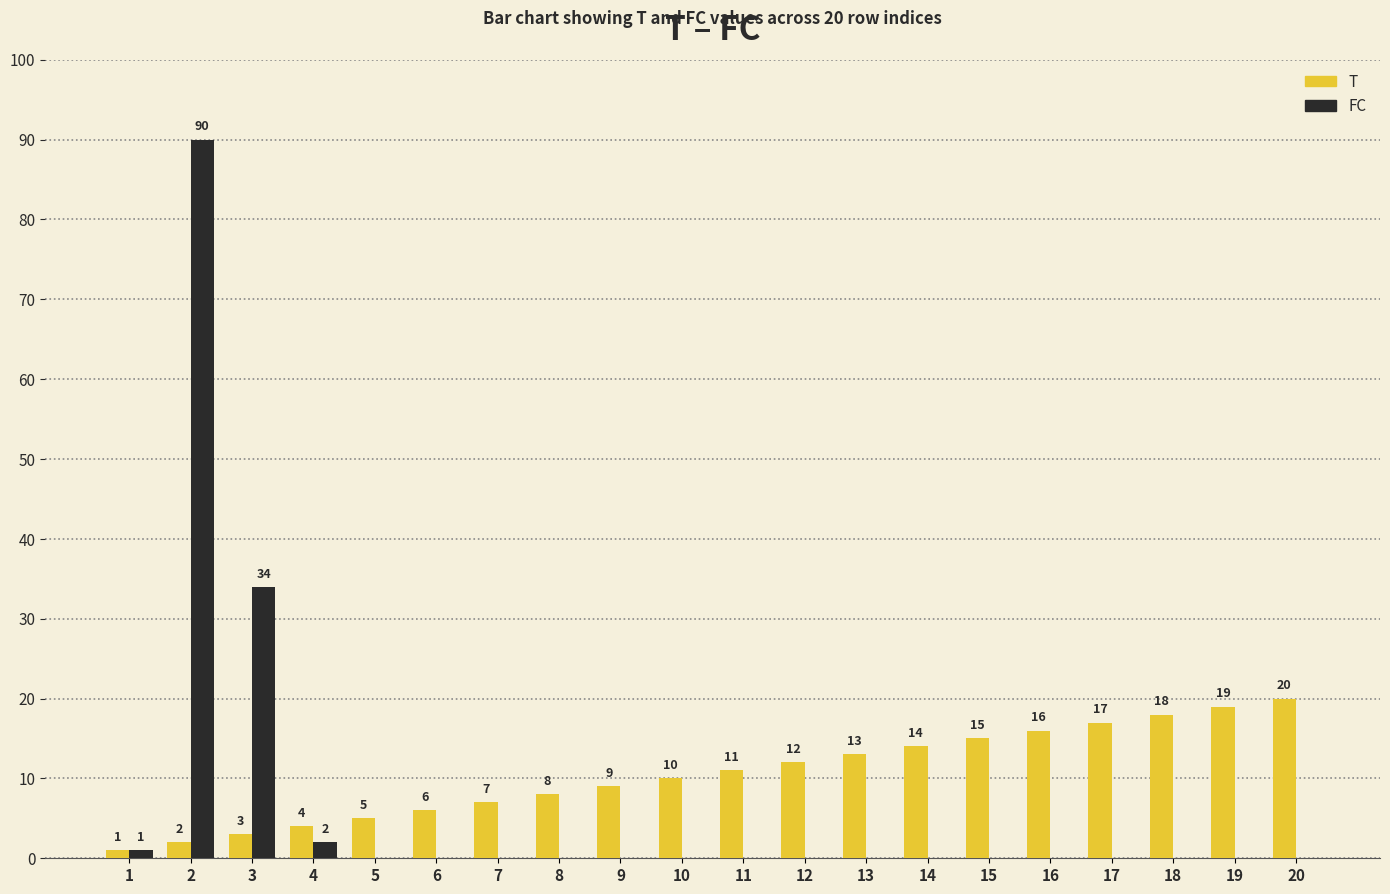

What is the maximum value for T?

20